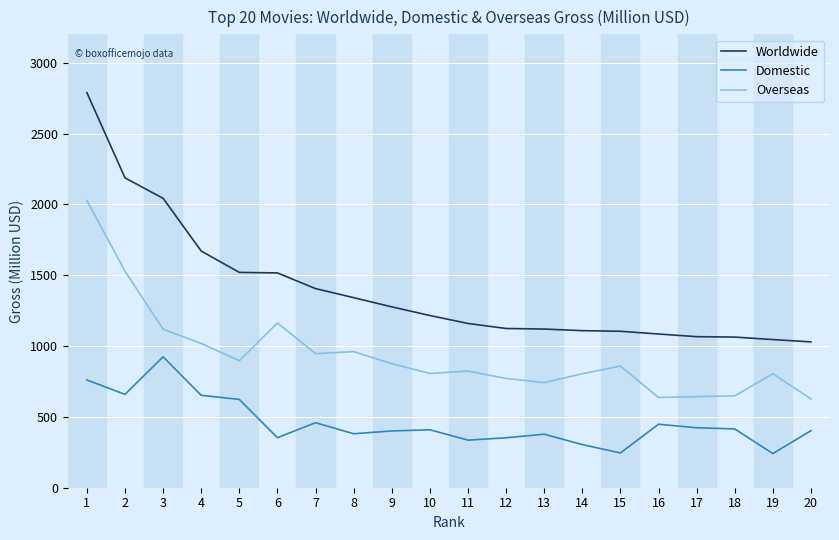

True or false: Domestic has a value of 652.3 at 4.

True